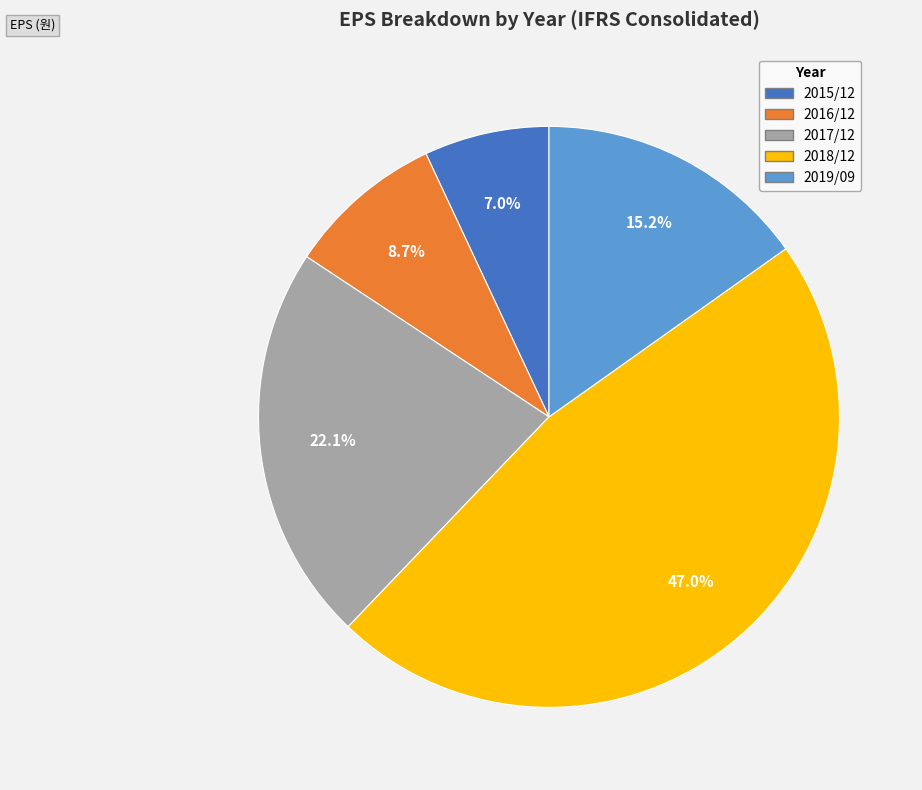

How many slices are in this pie chart?

5